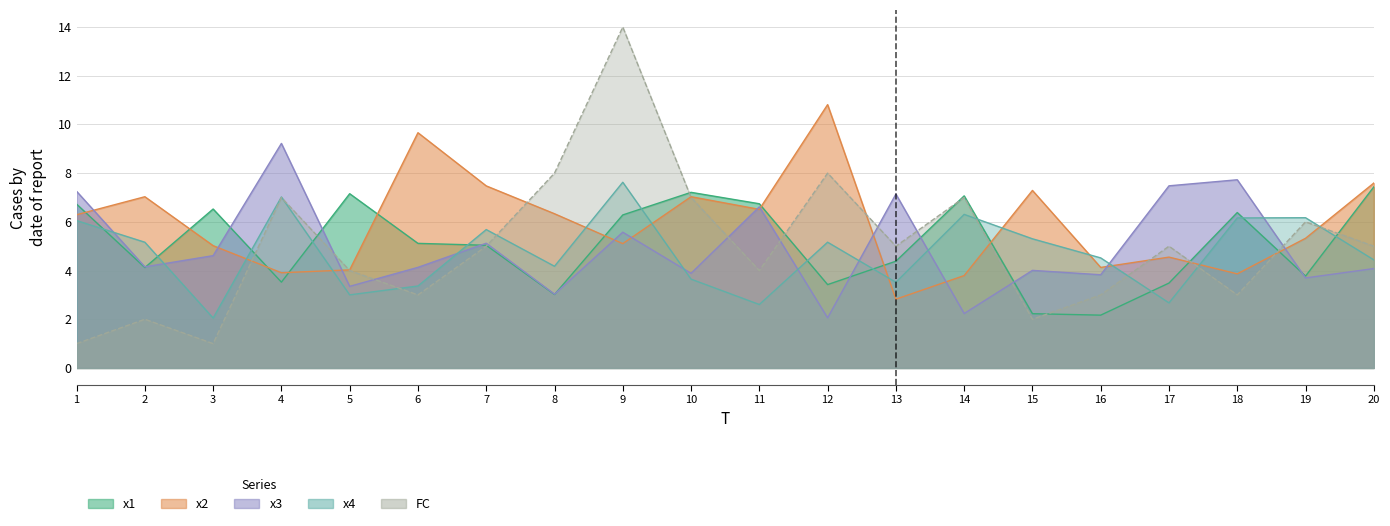

Which series ends up on top after the final intersection of x1 and x3?

x1